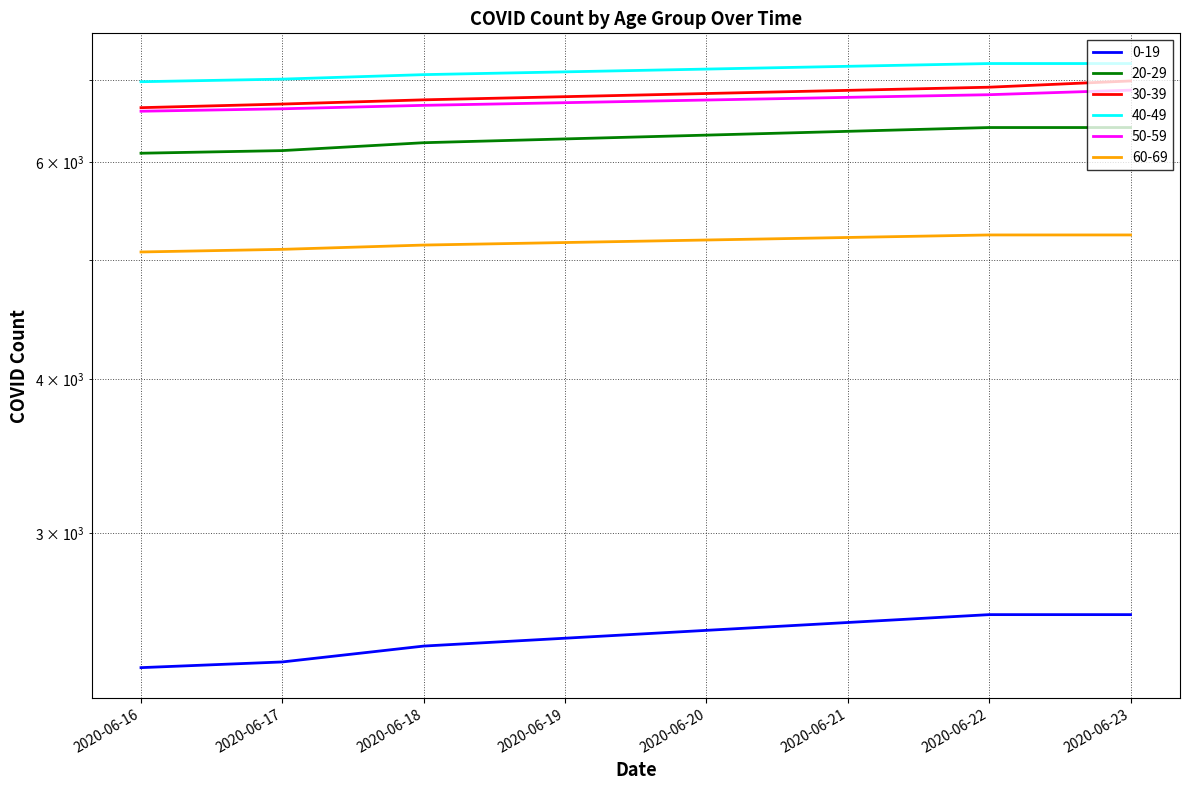

True or false: 0-19 and 20-29 cross at least once.

False